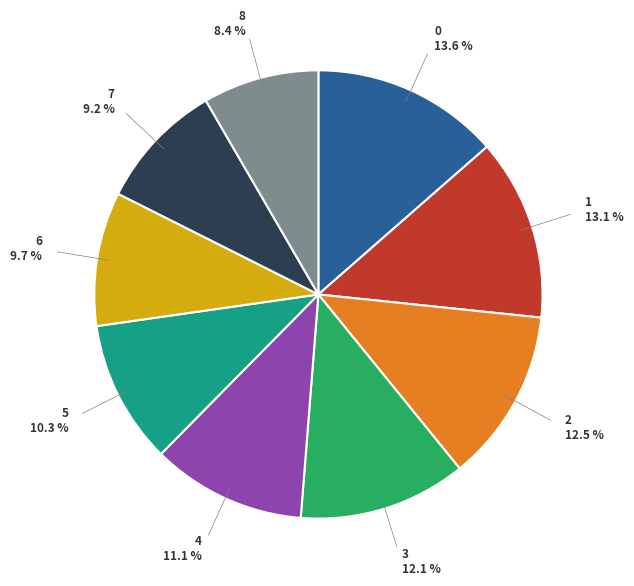

Is there a majority slice in this chart?

No